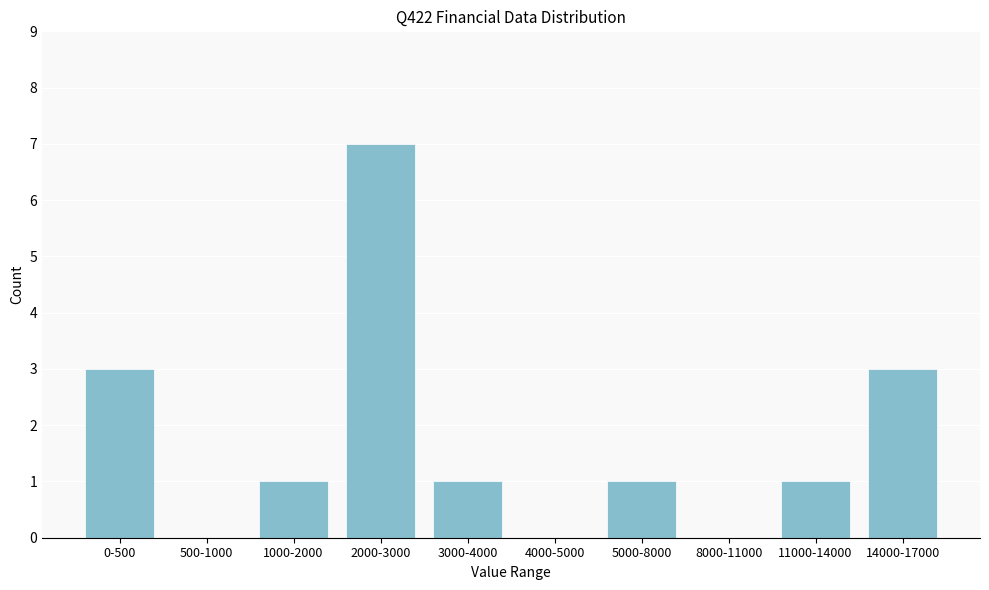

Reading right to left, extract all data points from this chart.

14000-17000=3	11000-14000=1	8000-11000=0	5000-8000=1	4000-5000=0	3000-4000=1	2000-3000=7	1000-2000=1	500-1000=0	0-500=3